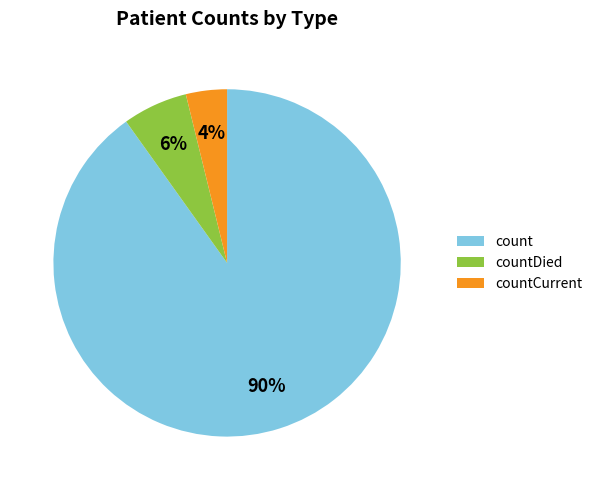

Count the number of slices in the pie.

3